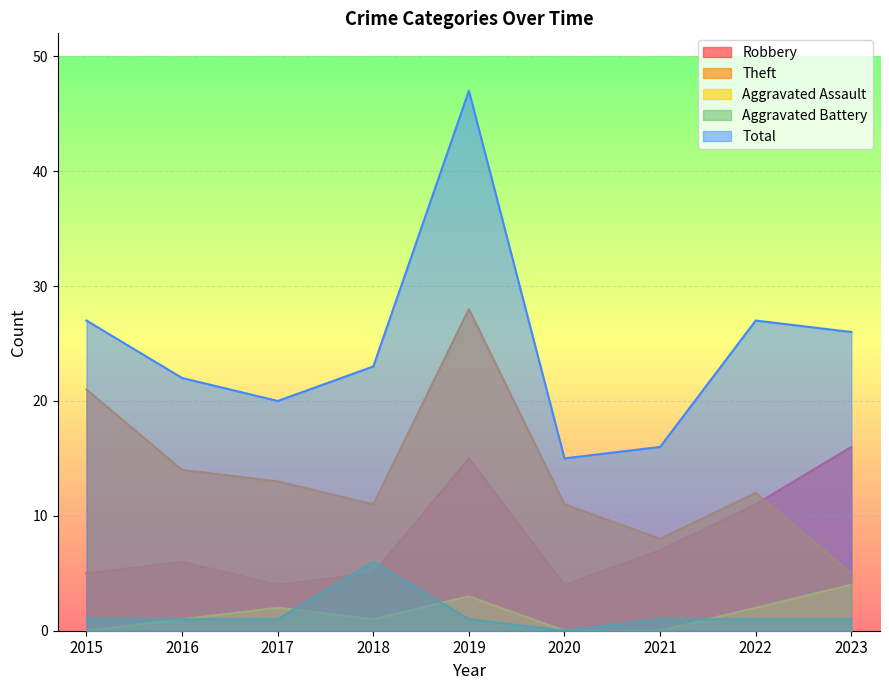

What is the difference between the Total values at 2022 and 2023?

1